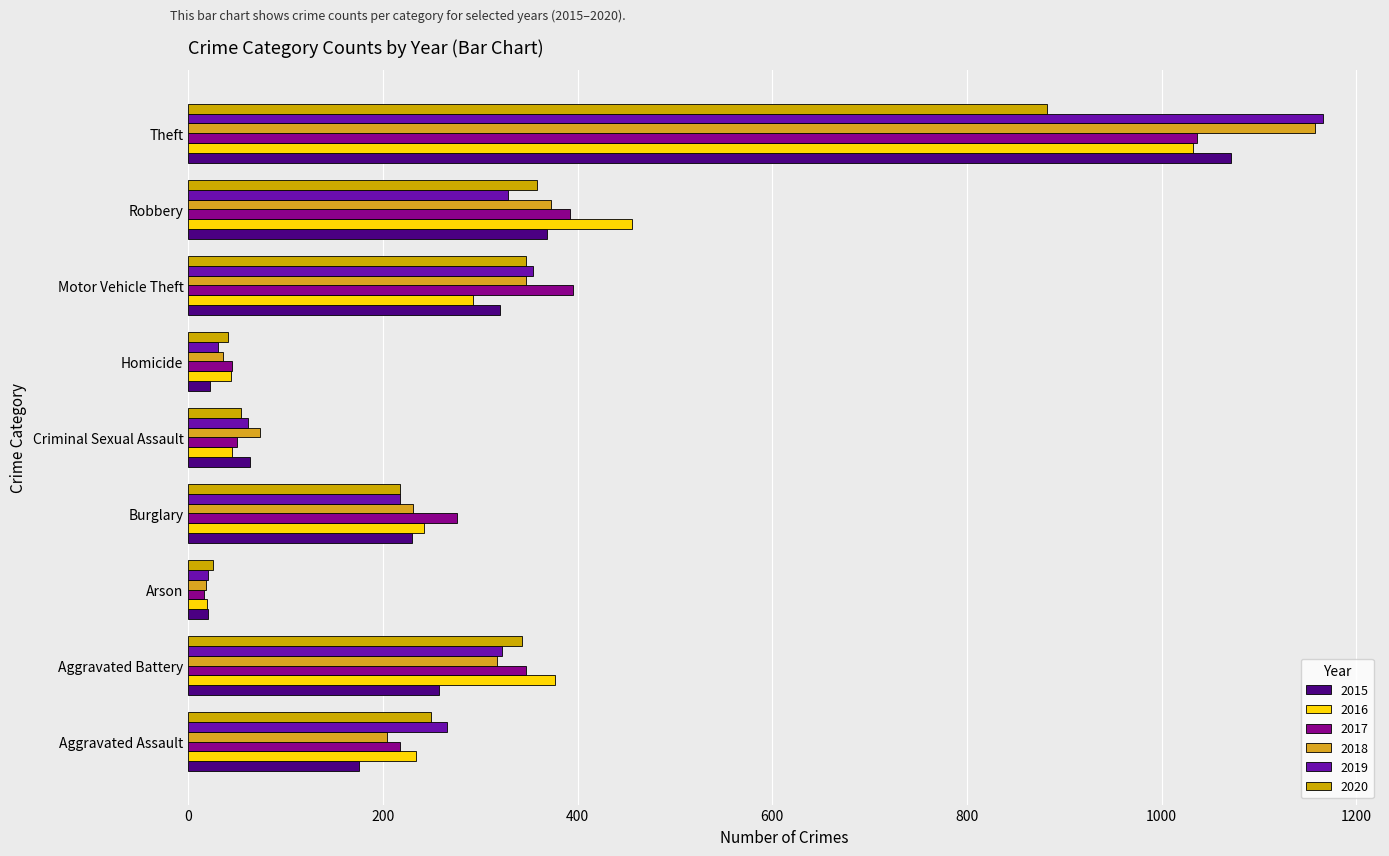

List the series in order of their peak value, highest first.

2019, 2018, 2015, 2017, 2016, 2020